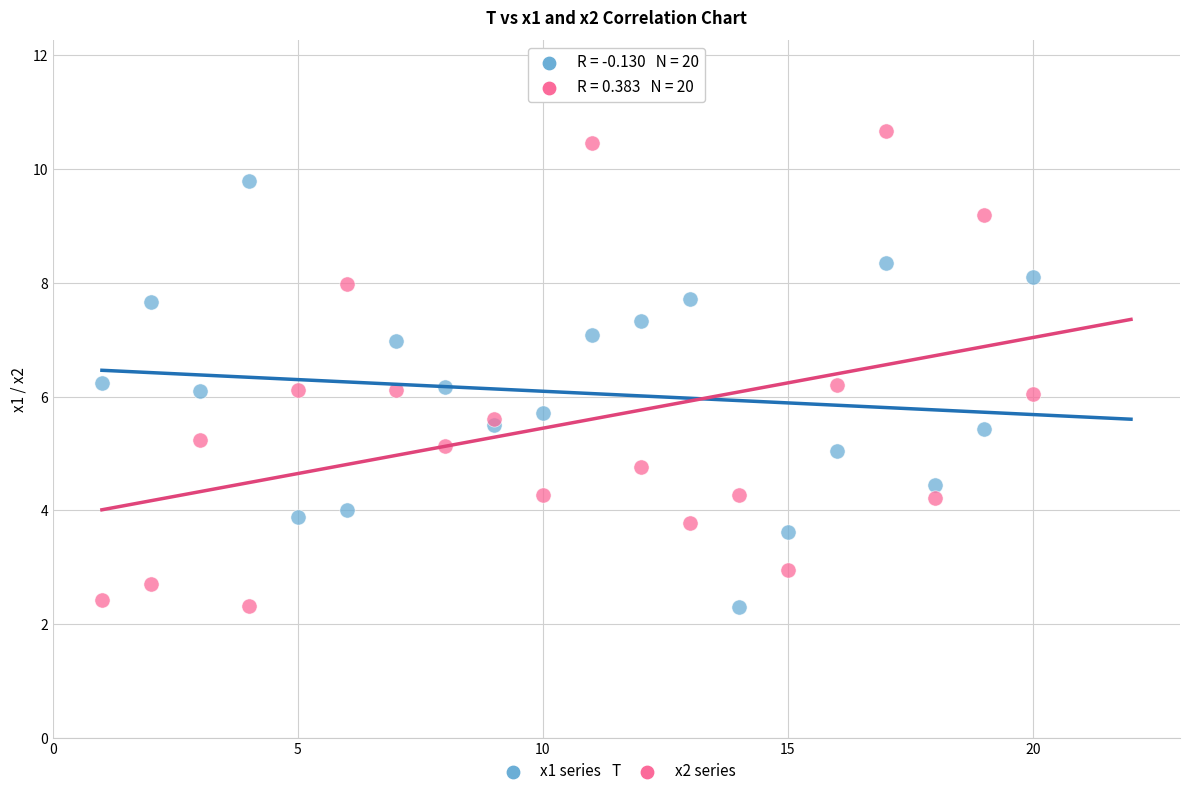

What is the X range (max minus min) for the scatter plot?

19.0